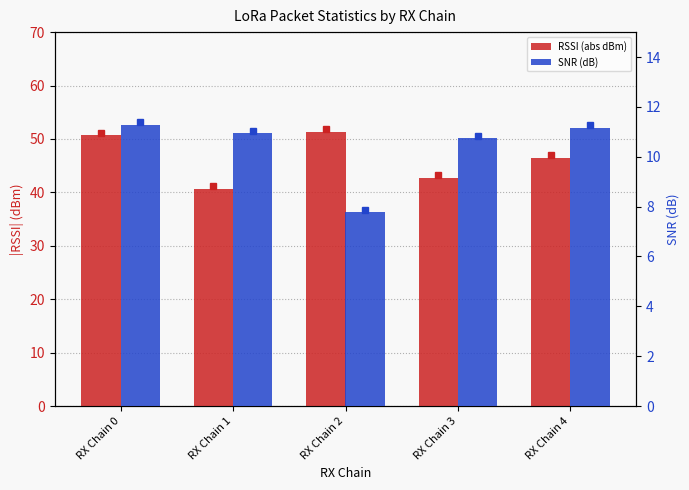

The value of SNR (dB) at RX Chain 0 is 19.4. True or false?

False